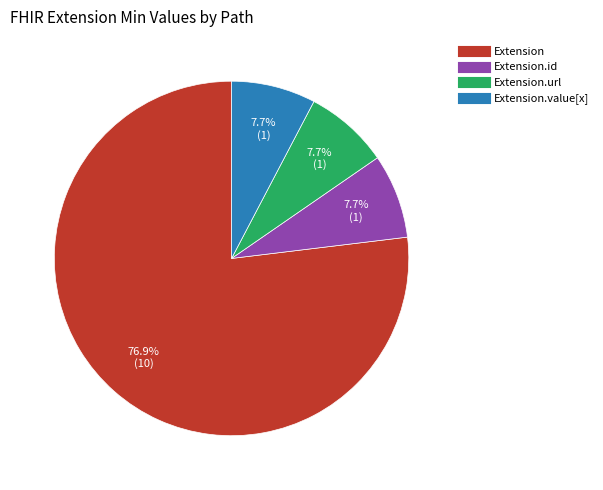

Is there a majority slice in this chart?

Yes